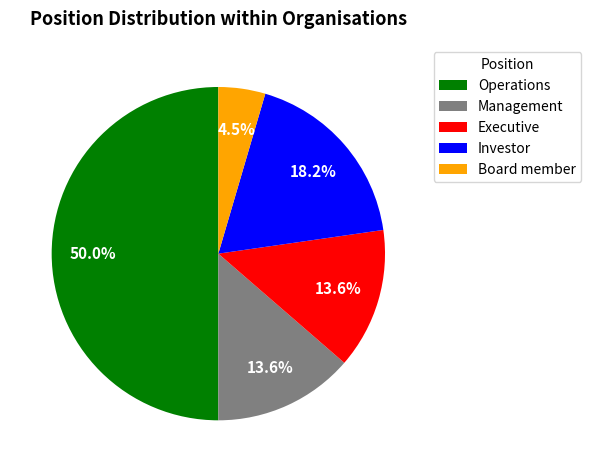

To the nearest percent, what percentage of the pie is Investor?

18%